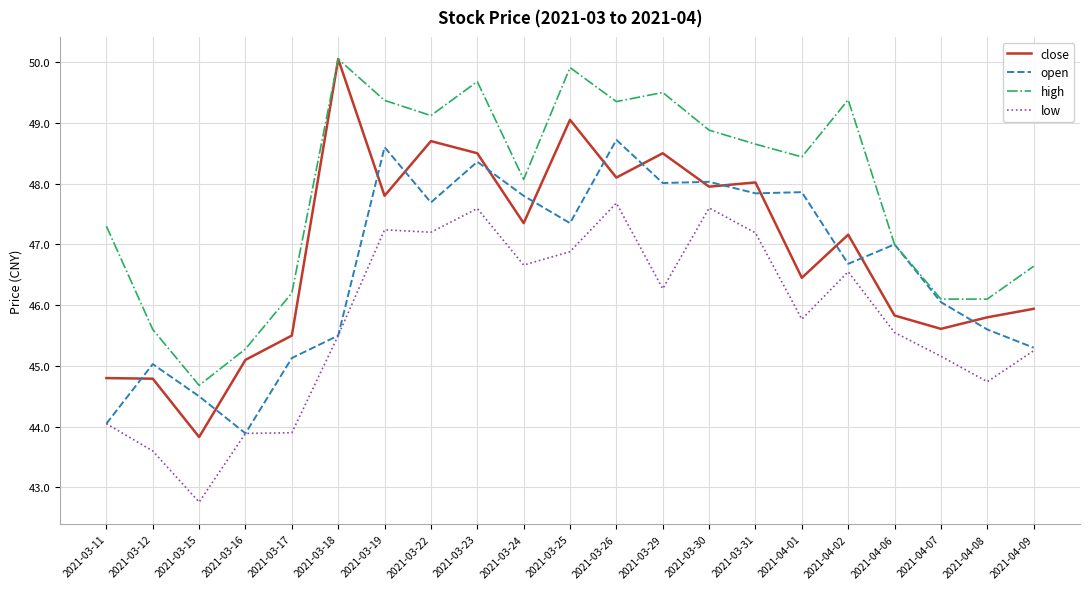

How many lines are shown in the chart?

4